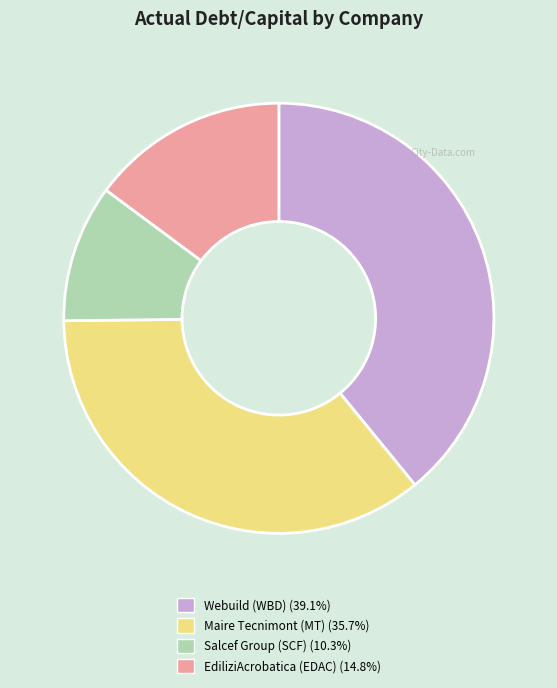

Does any single category account for the majority?

No